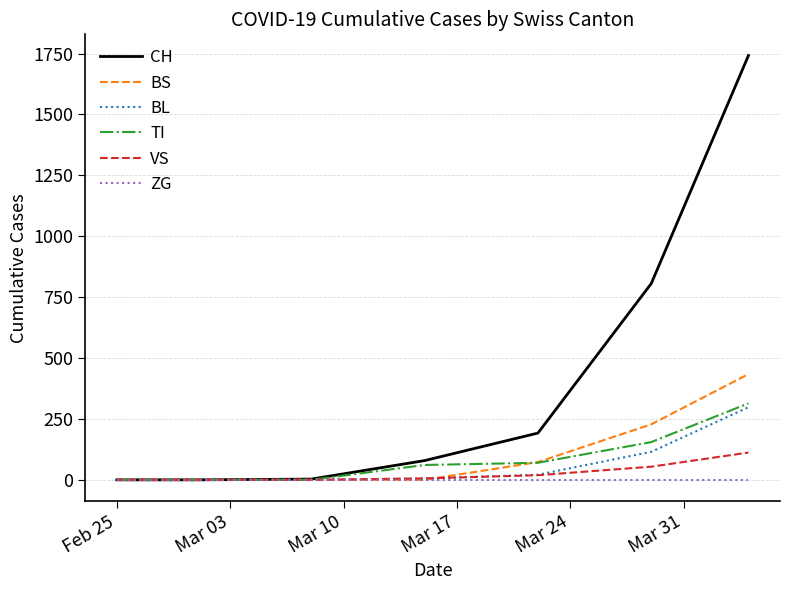

Which series has the largest total across all categories?

CH